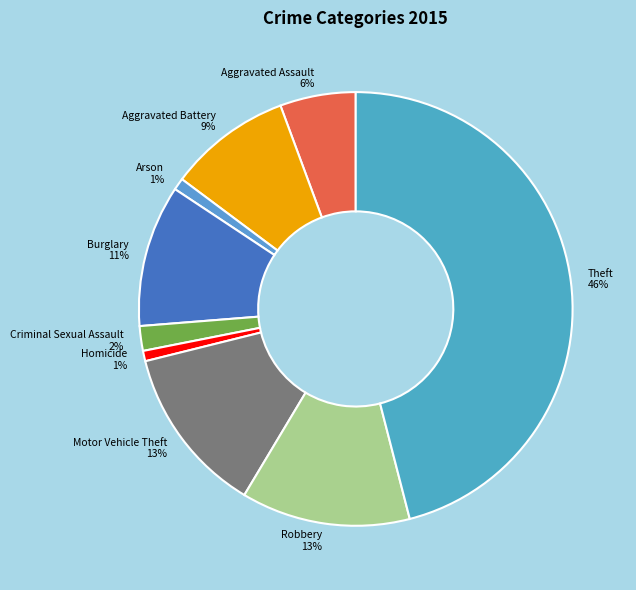

What is the largest slice in the pie chart?

Theft